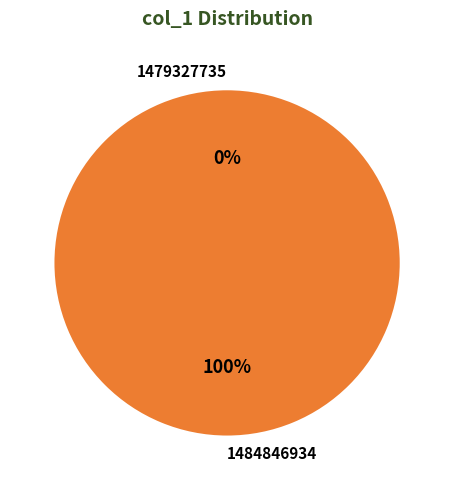

Does any single category account for the majority?

Yes